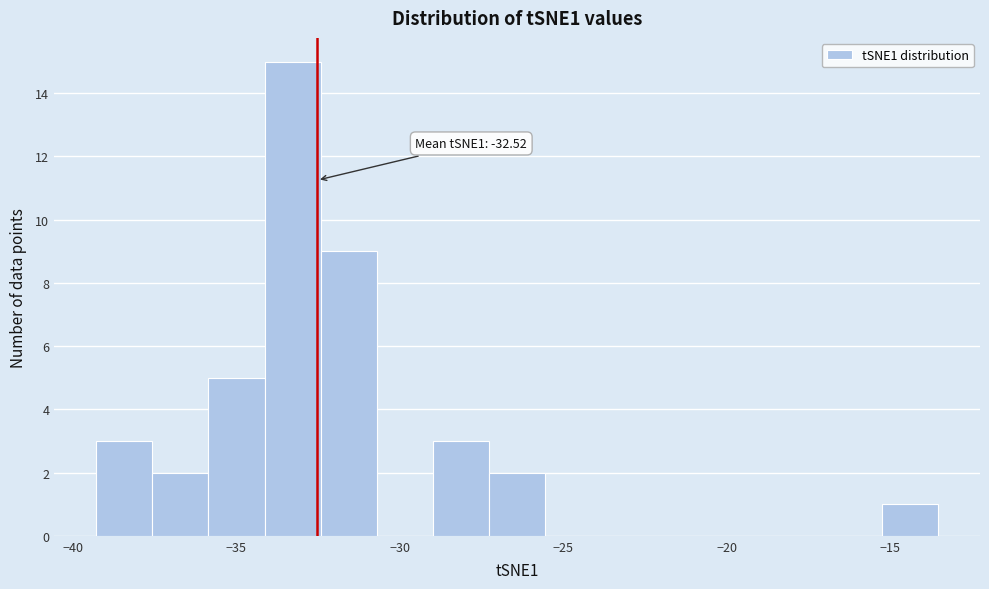

Read against the x-axis, roughly where is the centre of the tallest bar?

-33.5